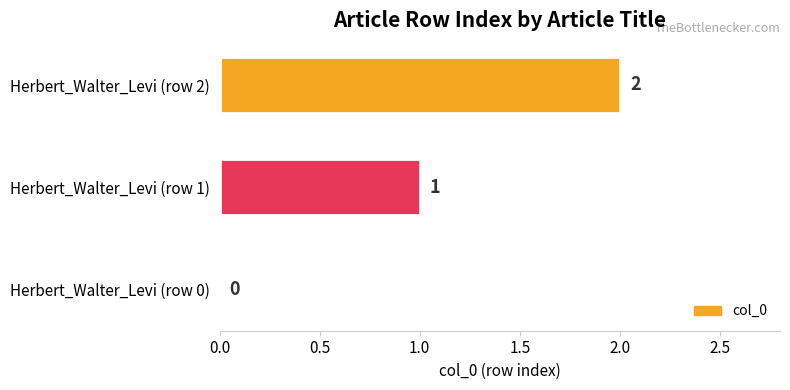

What is the sum of all values?

3